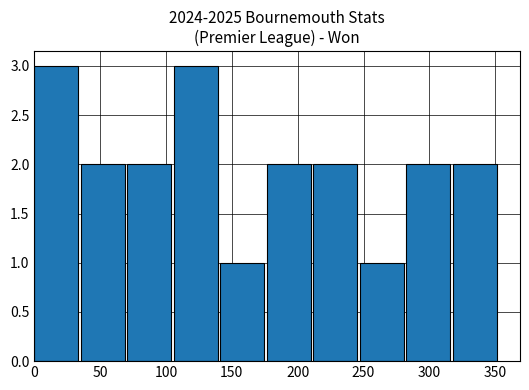

What is the maximum value shown in the chart?

3